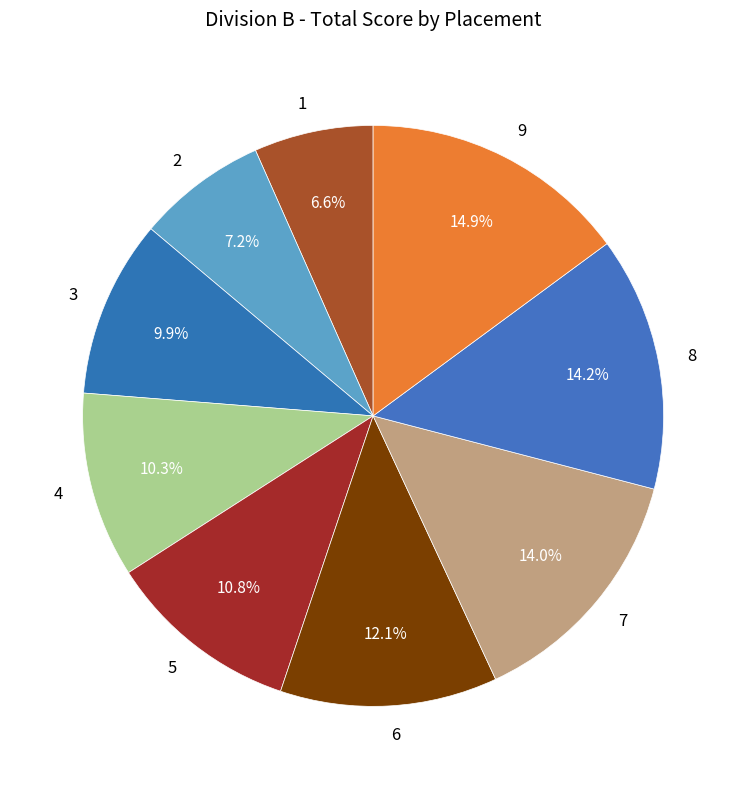

Count the number of slices in the pie.

9